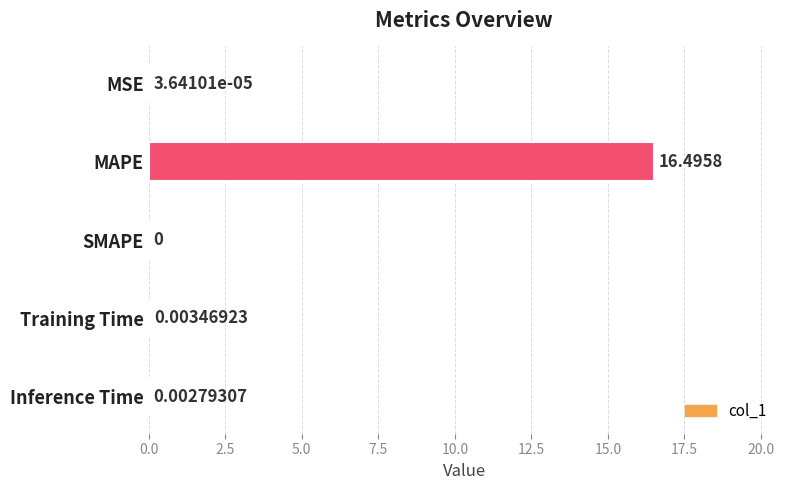

At which category does the chart reach its peak across all series?

MAPE